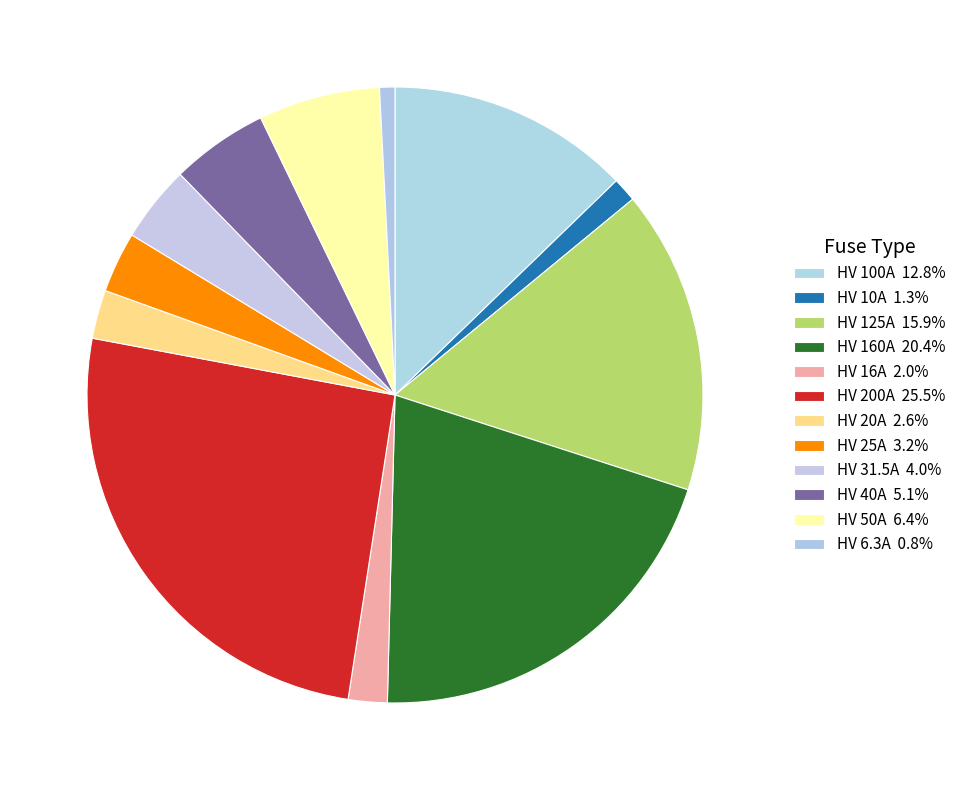

Is there any slice that represents more than half of the pie?

No